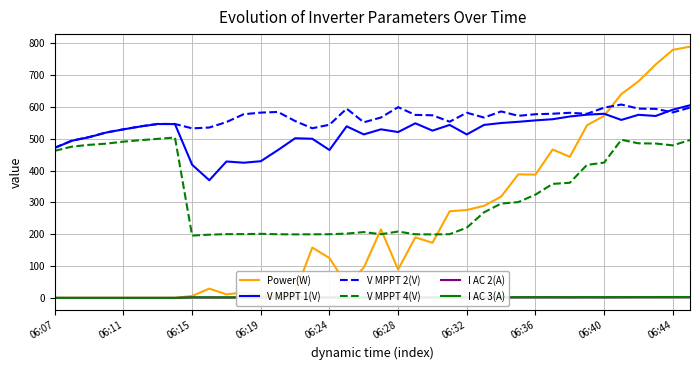

True or false: I AC 2(A) and V MPPT 4(V) cross at least once.

False